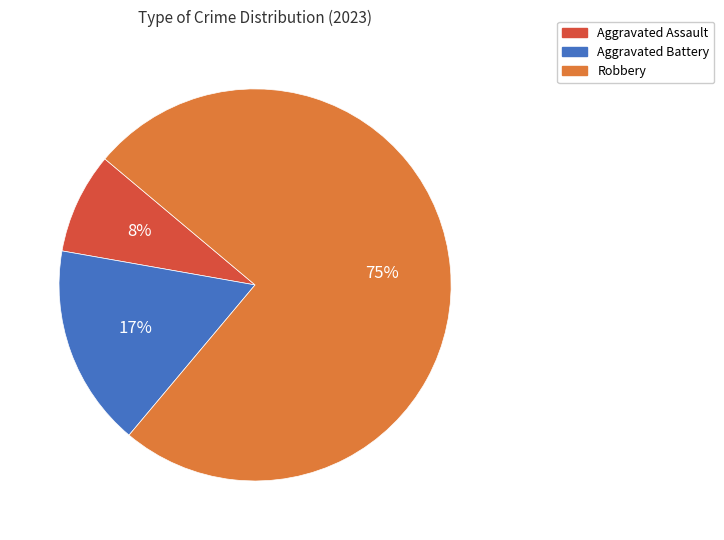

To the nearest percent, what is the average slice percentage?

33%